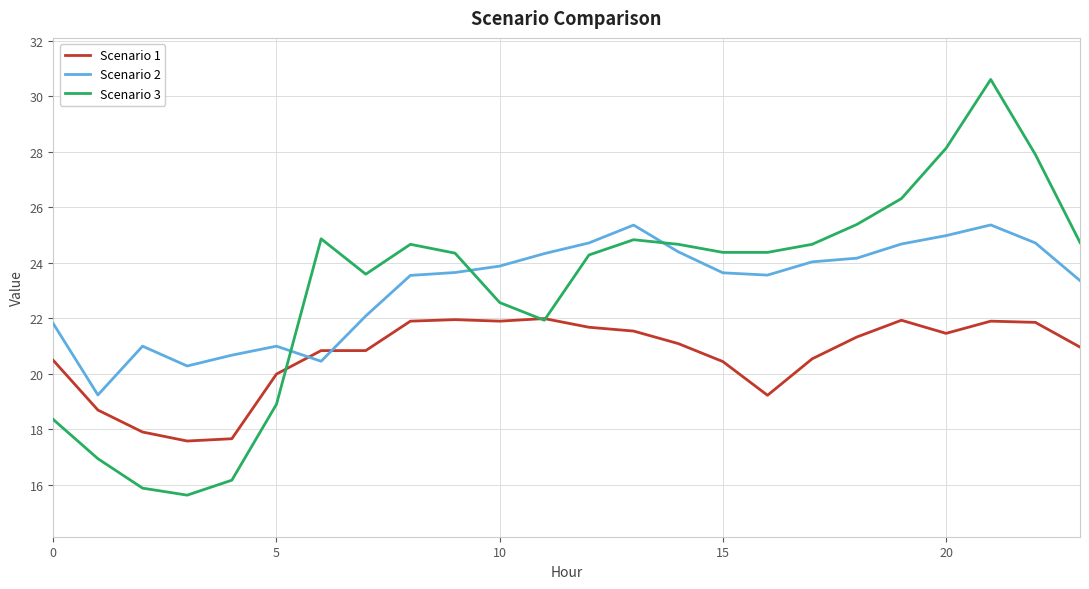

What is the minimum value shown in the chart?

15.6